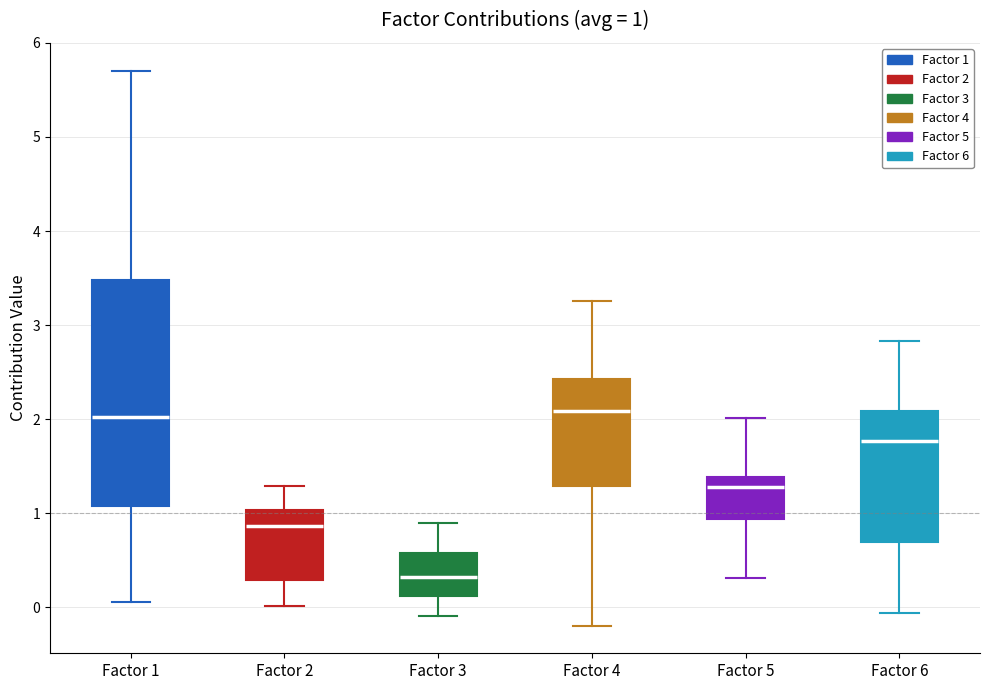

Which box's median line is the lowest?

Factor 3